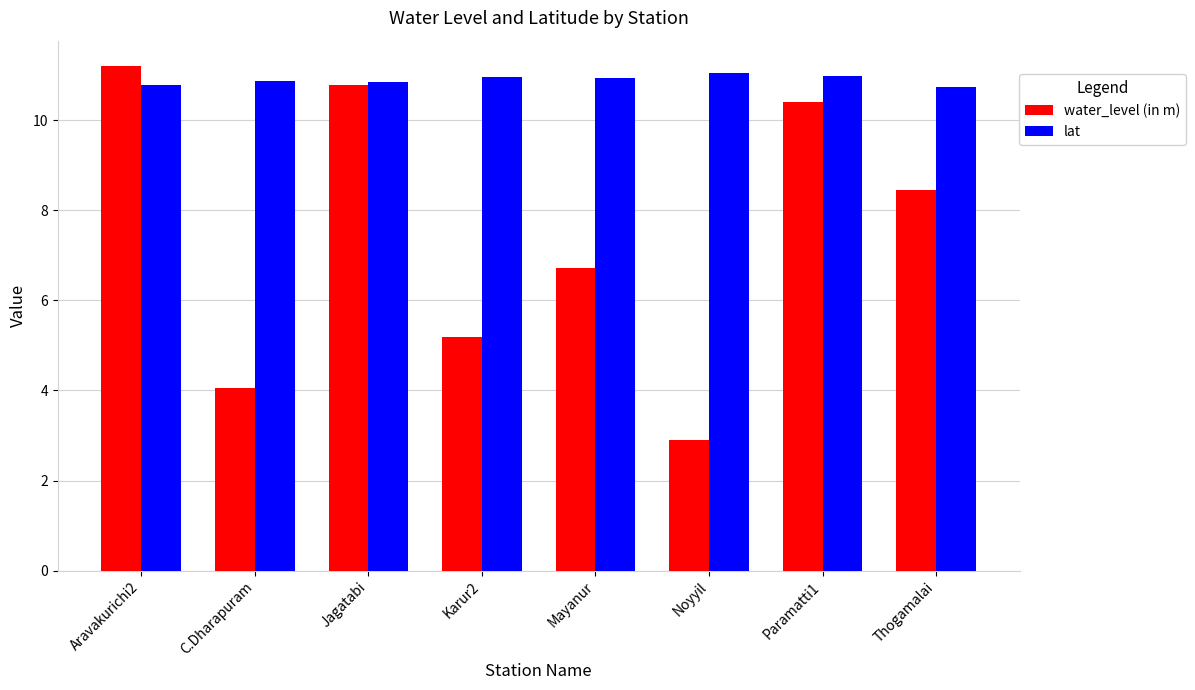

What is the label of the 4th bar from the right?

Mayanur